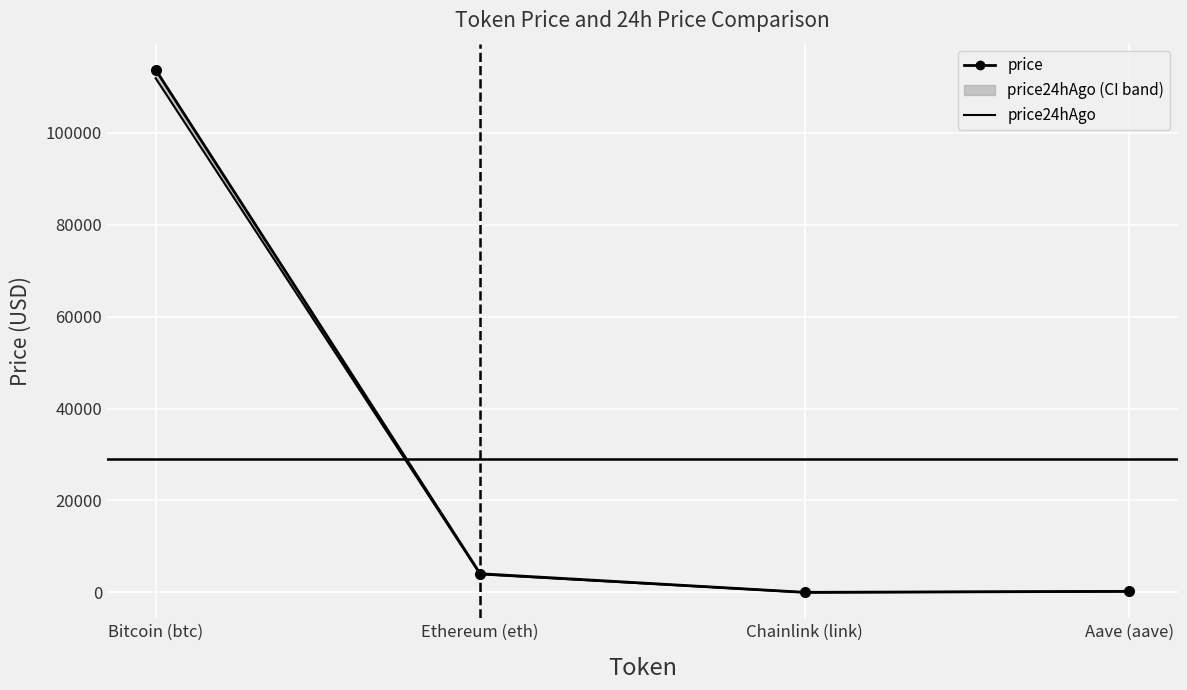

Which series has the largest range (max minus min)?

price